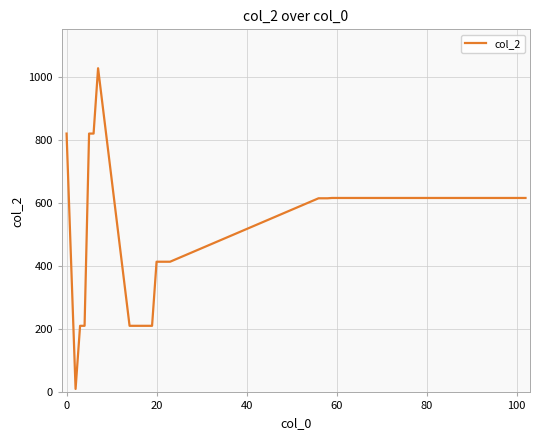

How many categories are shown in the chart?

40